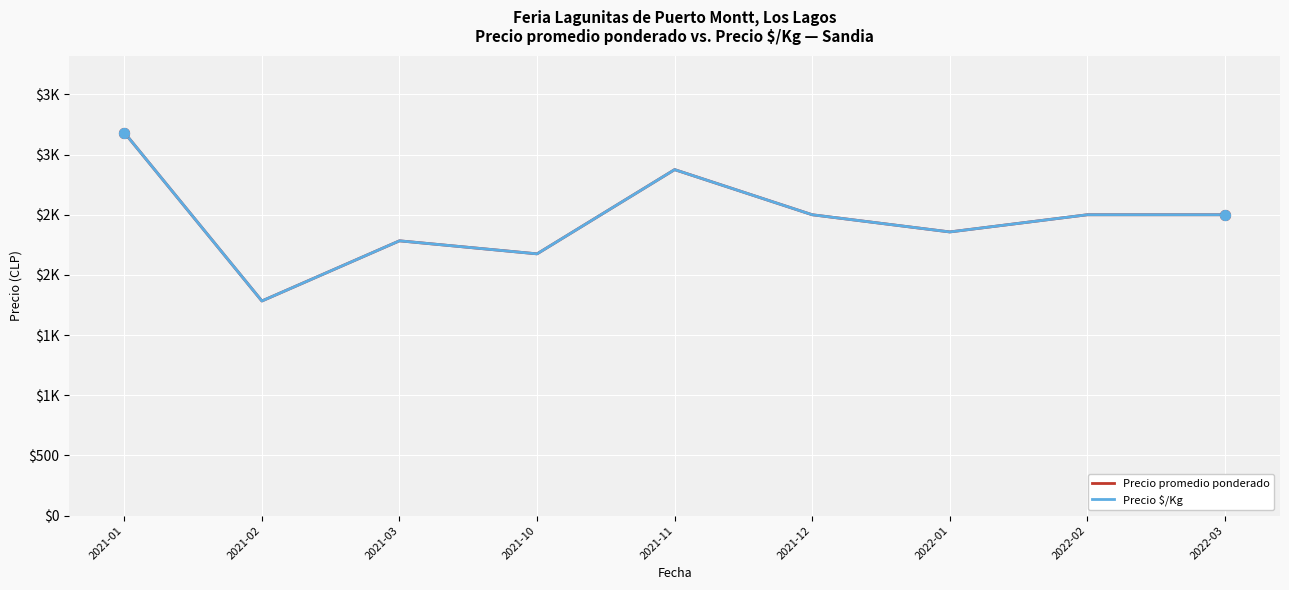

Is this an area chart (filled region under the line)?

No